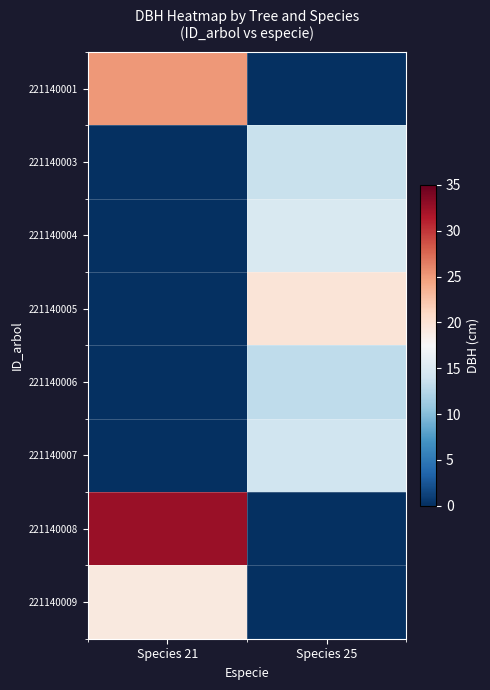

At how many categories does at least one series exceed 22?

1